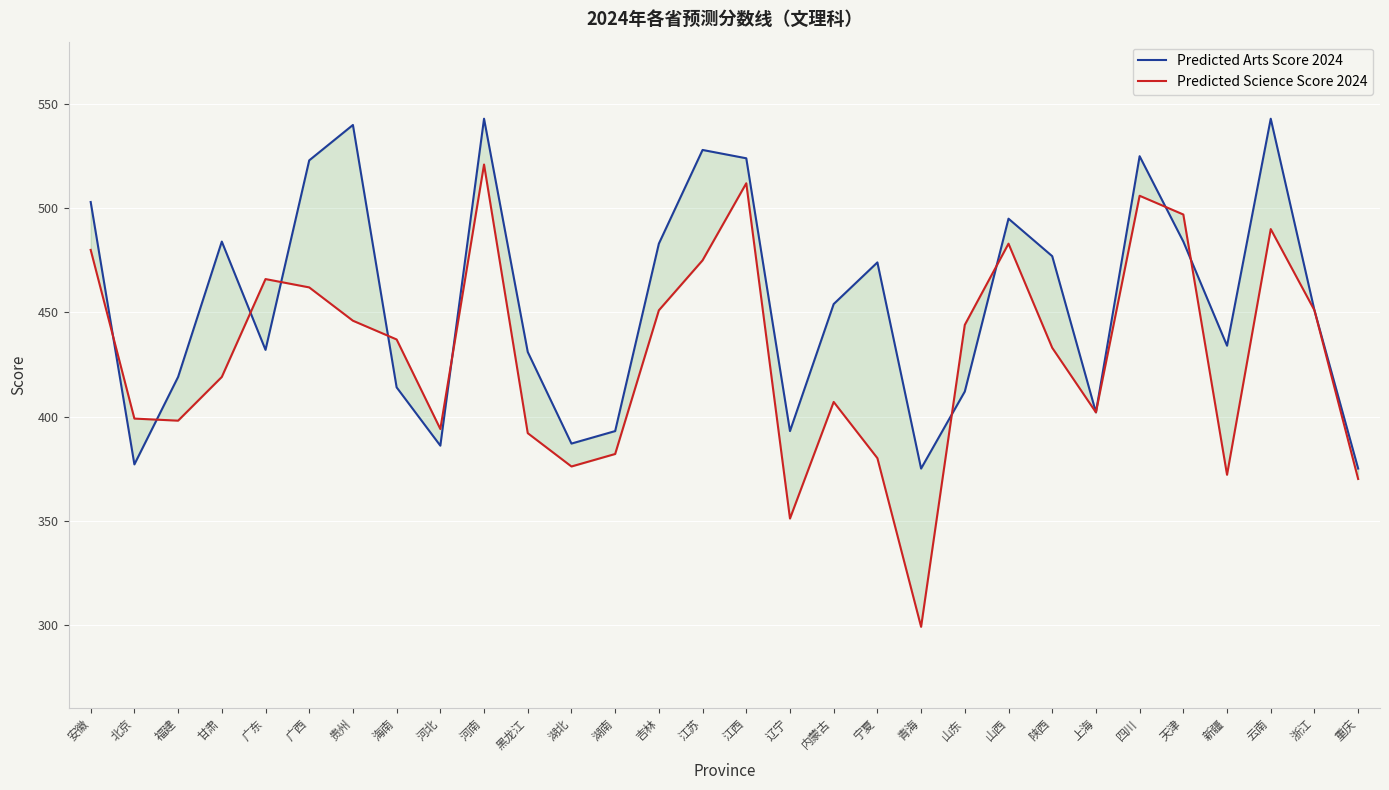

Is it true that Predicted Arts Score 2024 equals 175 at 新疆?

False